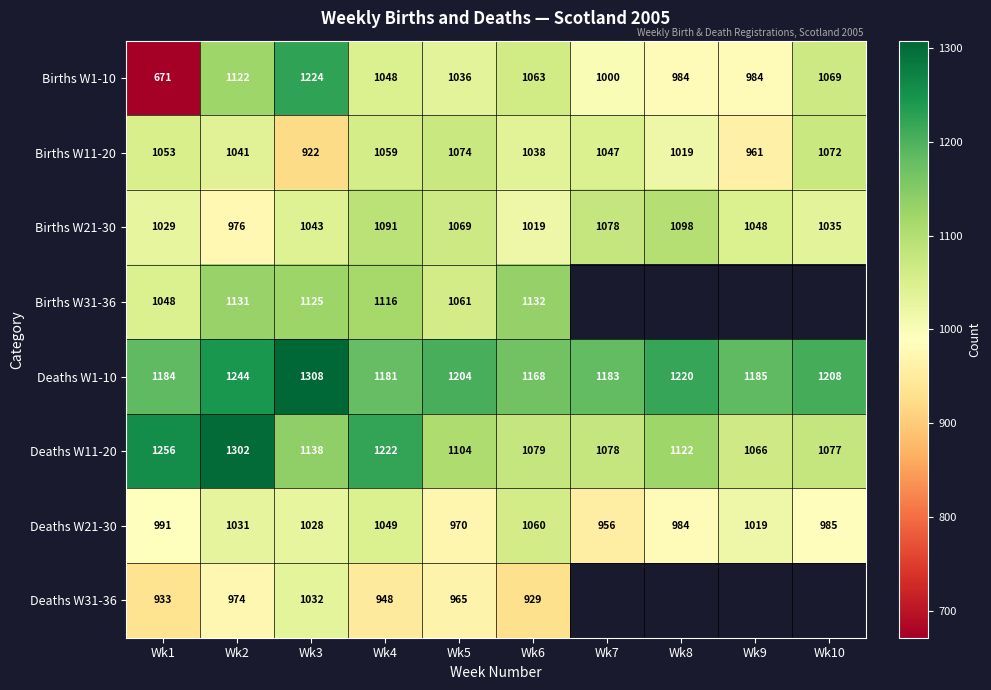

What is the difference between the Deaths W11-20 values at Wk1 and Wk5?

152